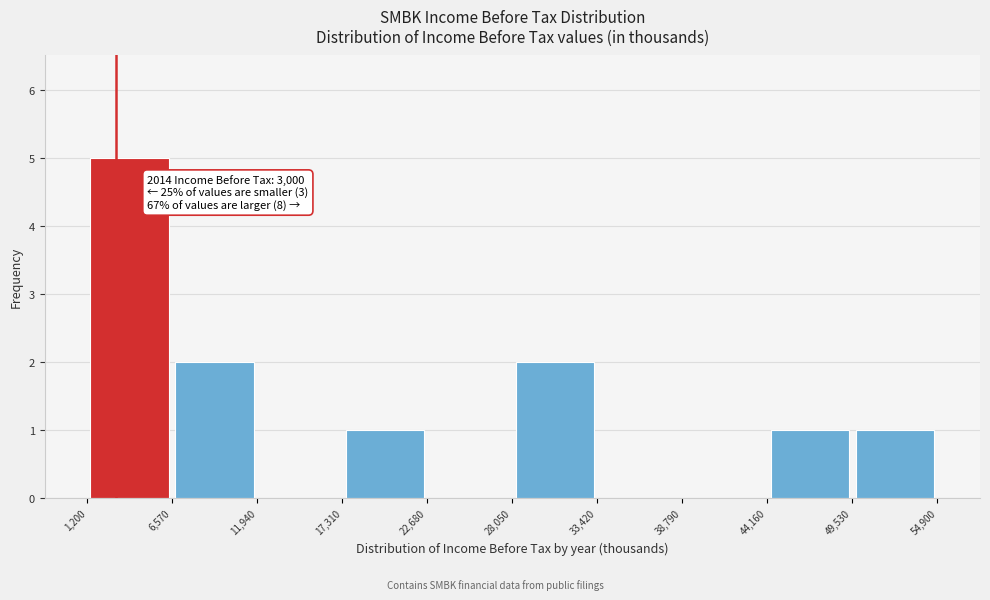

Which range on the x-axis has the tallest bar?

1,200 to 6,570